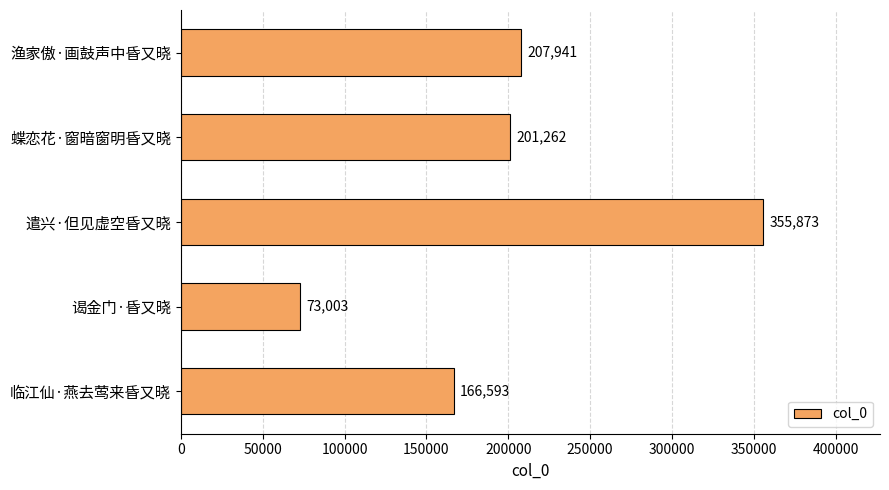

Count the number of data series in this chart.

1